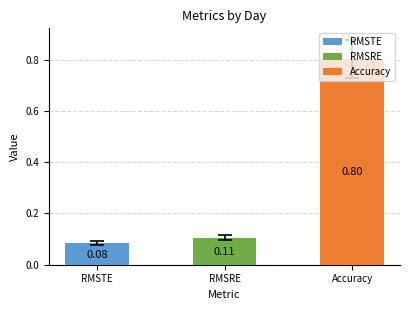

The RMSTE series shows 0.0 at Day 13. True or false?

False